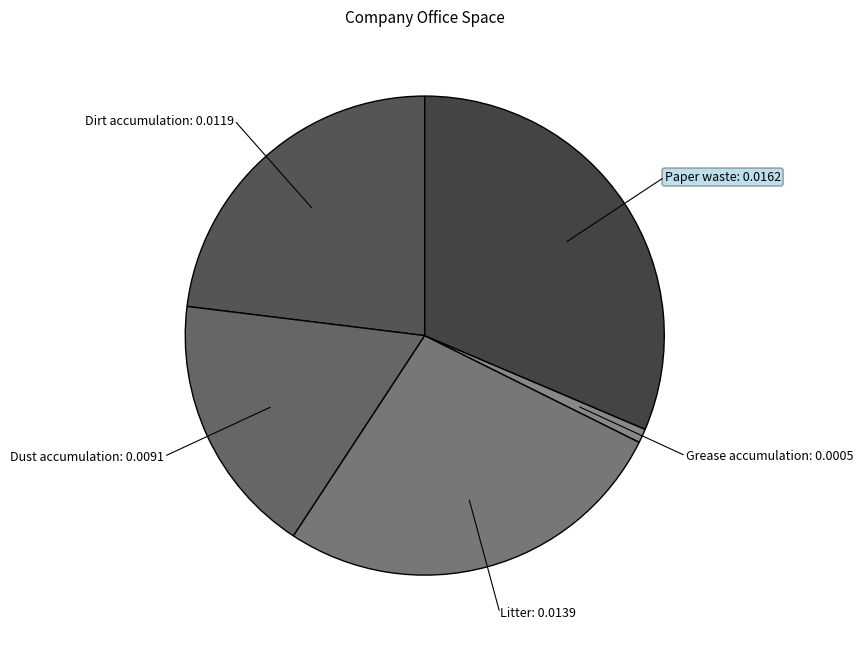

True or false: Grease accumulation: 0.0005 accounts for 1% of the total.

True